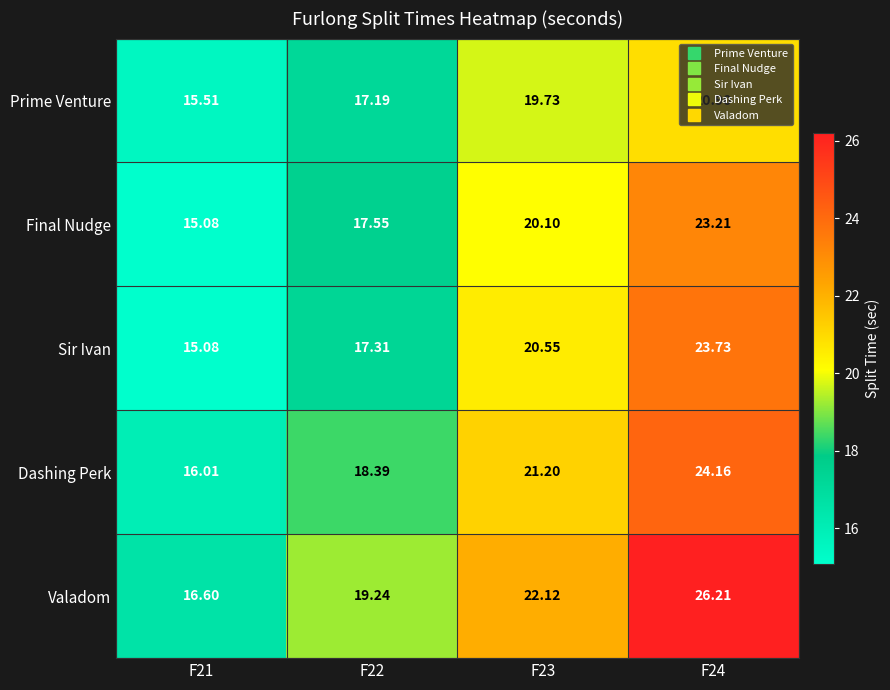

Which series changed the most between F21 and F24?

Valadom